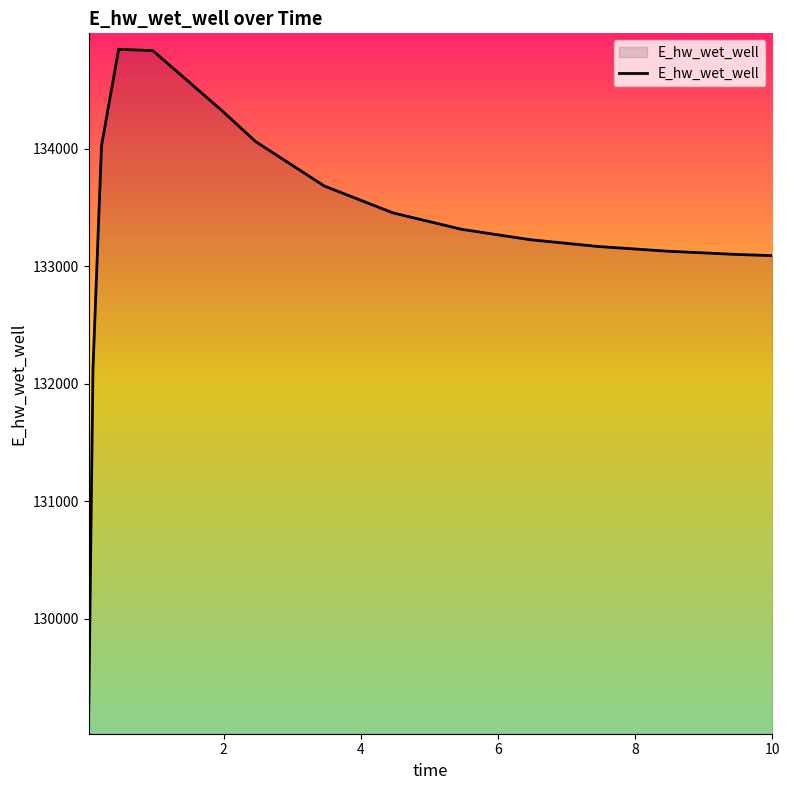

What is the greatest value displayed?

134846.0